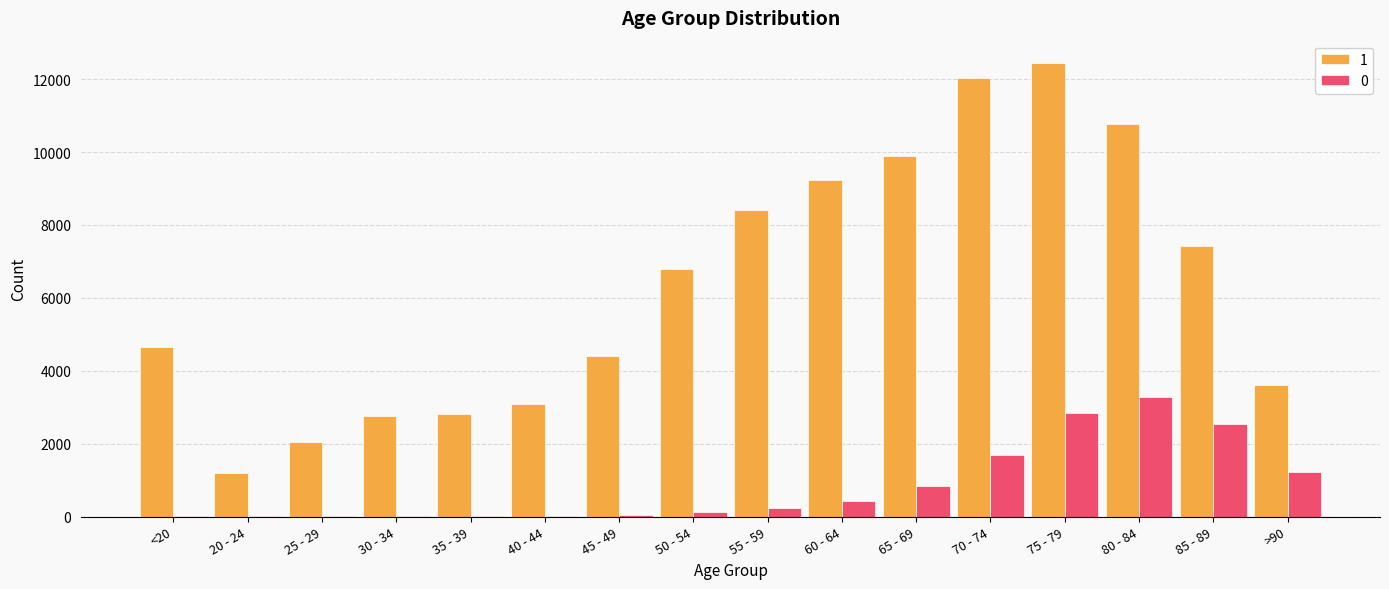

At which category is the sum across all series the highest?

75 - 79